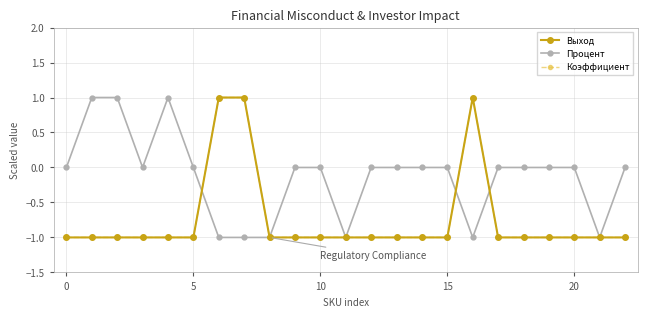

Reading left to right, transcribe all the data shown in this chart.

Выход: -1	-1	-1	-1	-1	-1	1	1	-1	-1	-1	-1	-1	-1	-1	-1	1	-1	-1	-1	-1	-1	-1
Процент: 0	1	1	0	1	0	-1	-1	-1	0	0	-1	0	0	0	0	-1	0	0	0	0	-1	0
Коэффициент: -1	-1	-1	-1	-1	-1	1	1	-1	-1	-1	-1	-1	-1	-1	-1	1	-1	-1	-1	-1	-1	-1